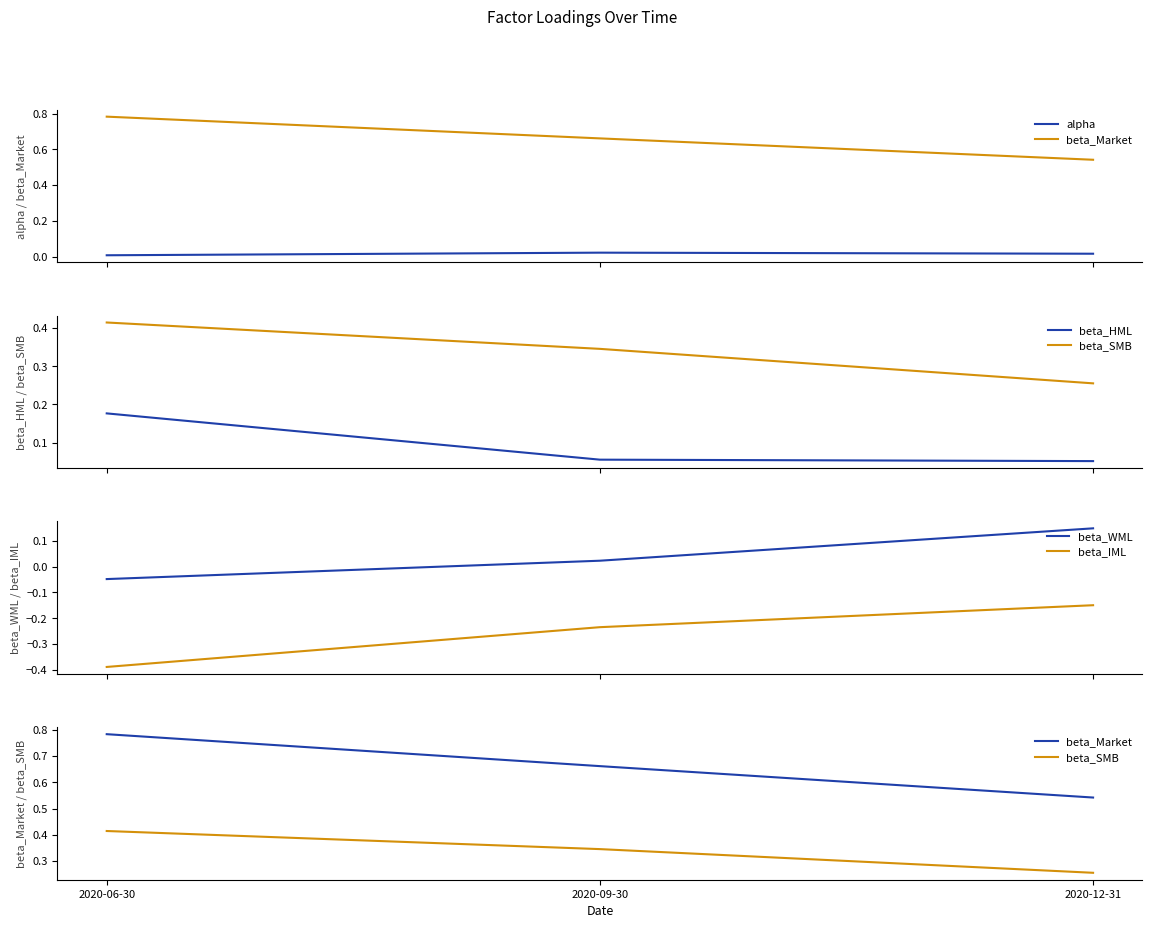

List the series in order of their peak value, lowest first.

beta_IML, alpha, beta_WML, beta_HML, beta_SMB, beta_Market